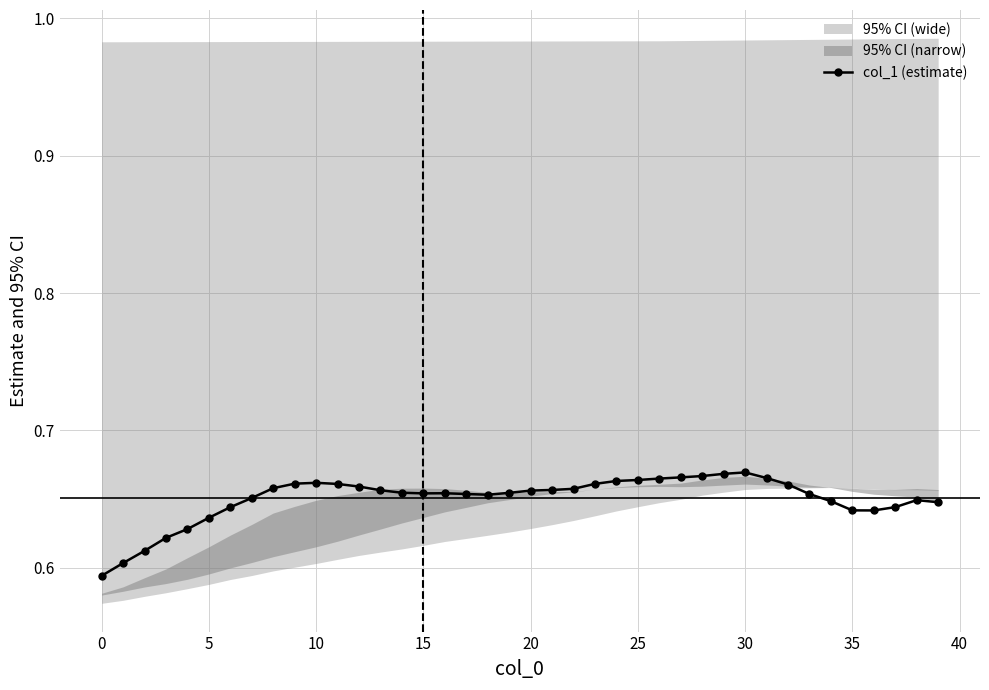

Count the col_1 (estimate) values in the range 0 to 1.

40